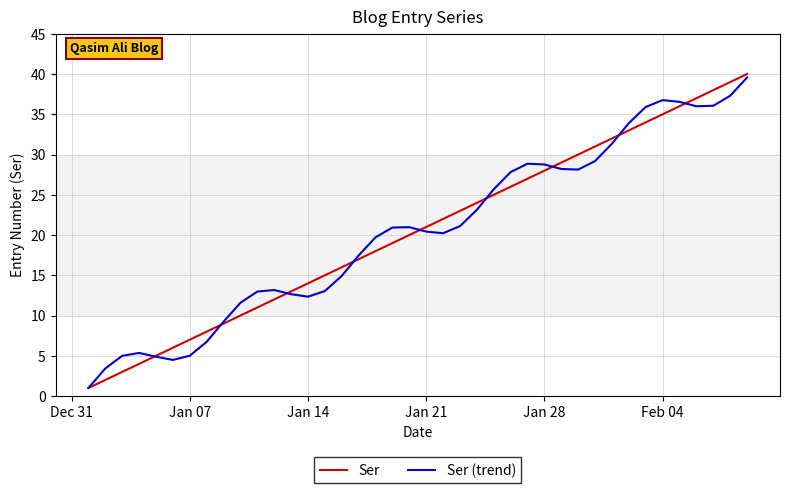

What is the maximum value for Ser?

40.0